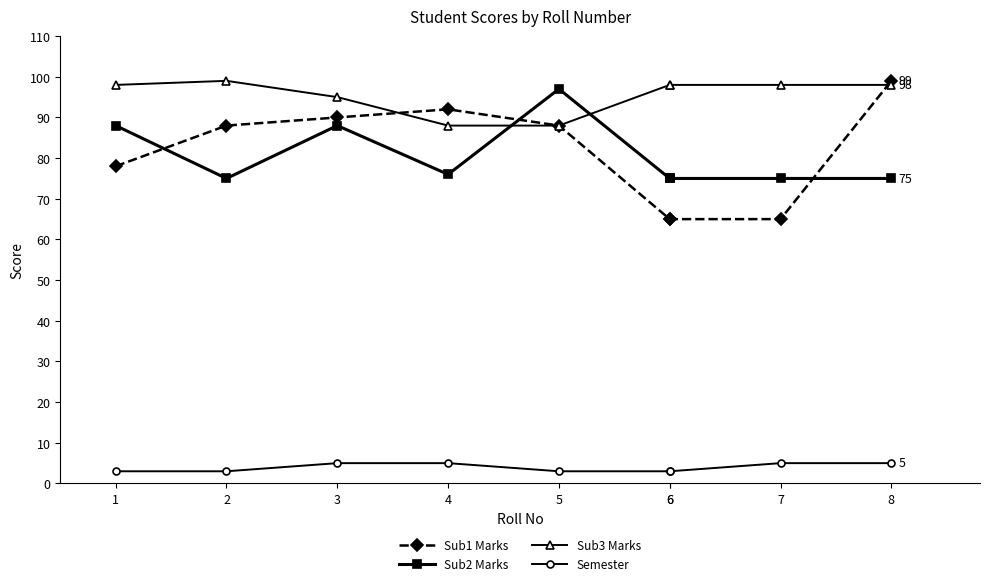

True or false: Semester and Sub2 Marks cross at least once.

False